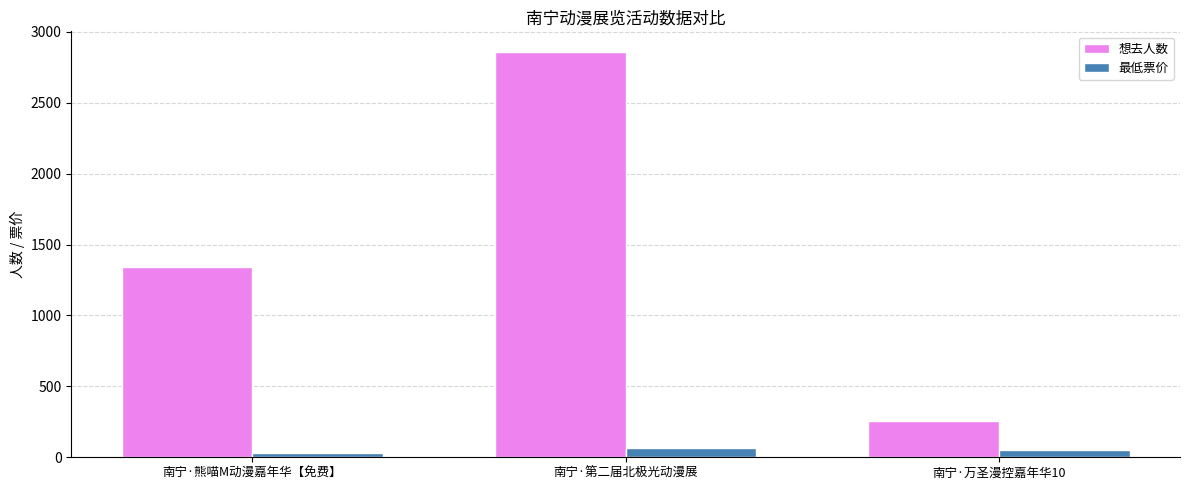

What is the label of the 3rd bar from the right?

南宁·熊喵M动漫嘉年华【免费】